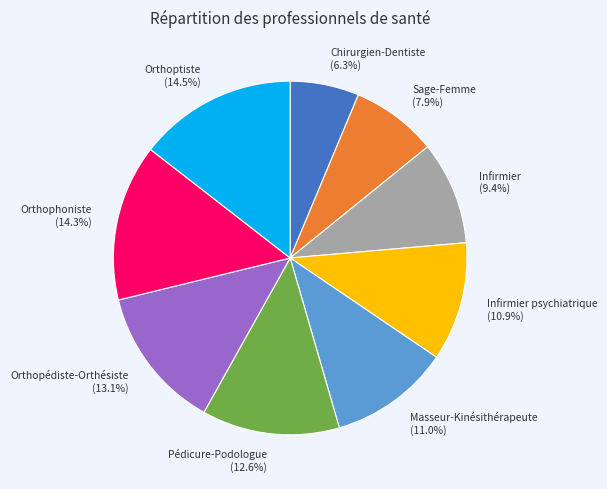

Which has a higher value, Sage-Femme or Infirmier?

Infirmier